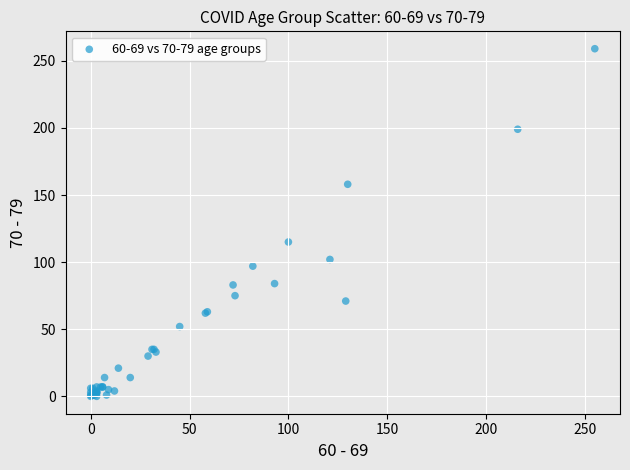

What Y value in the scatter plot is closest to 129?

115